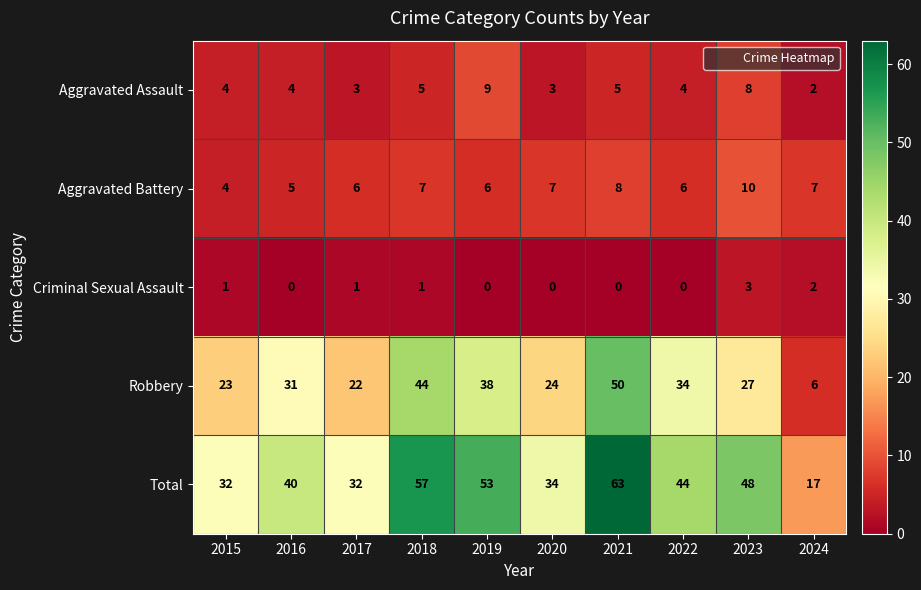

At which category is the sum across all series the highest?

2021